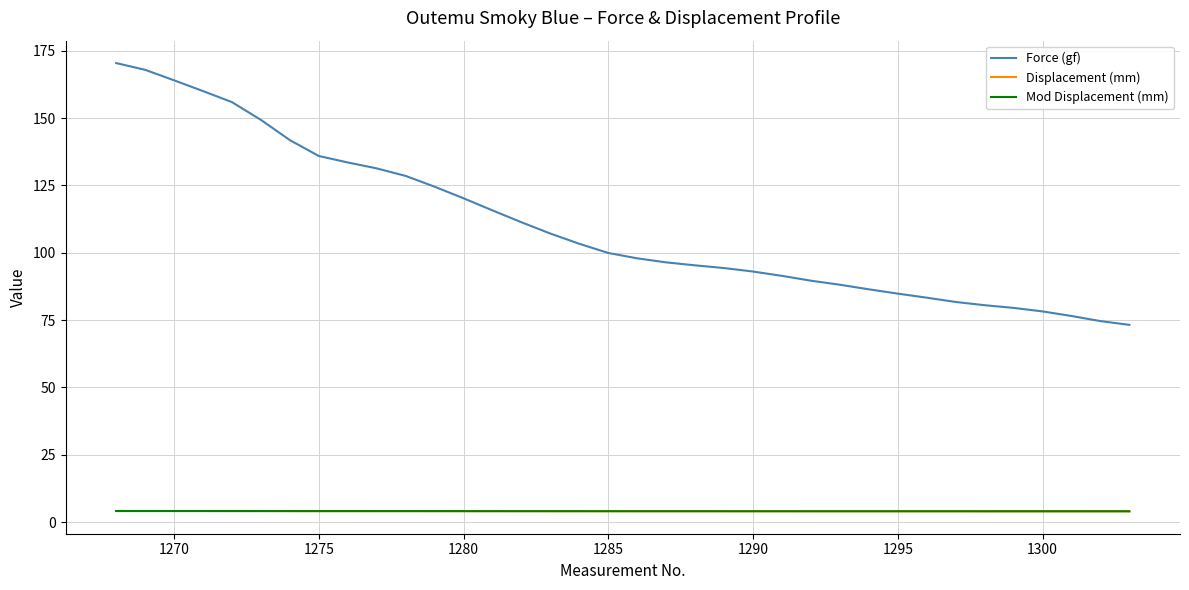

Which series has the largest total across all categories?

Force (gf)